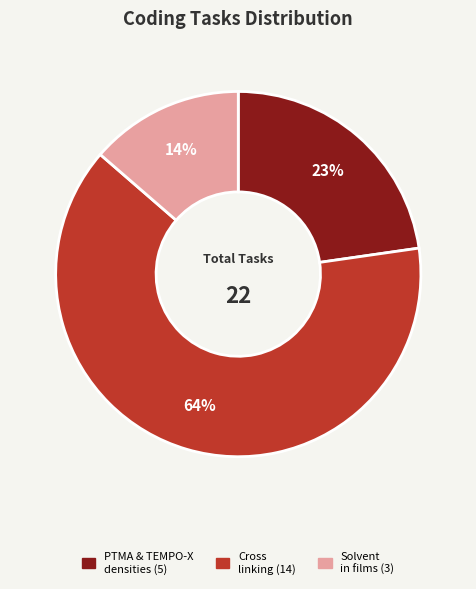

Is there any slice that represents more than half of the pie?

Yes